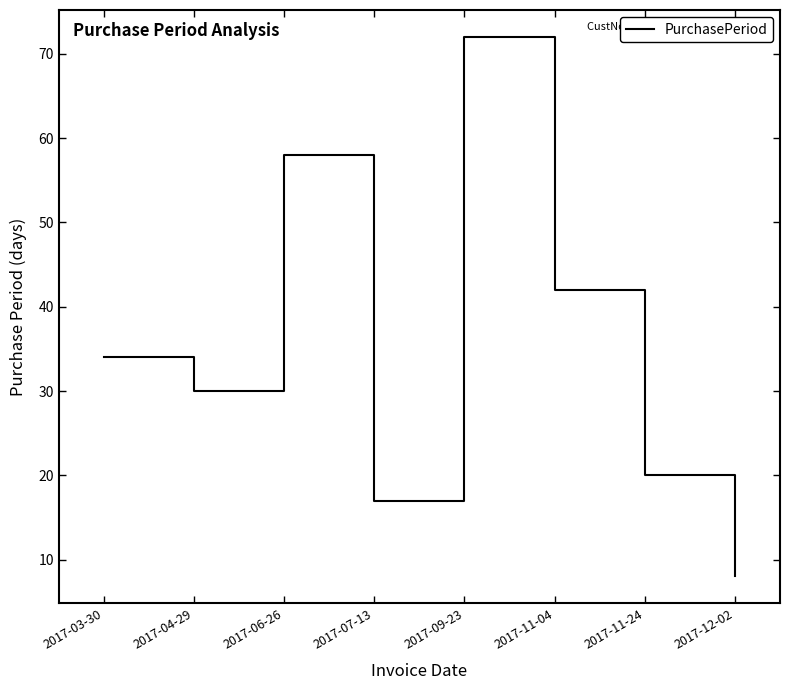

Reading right to left, transcribe all the data shown in this chart.

8	20	42	72	17	58	30	34